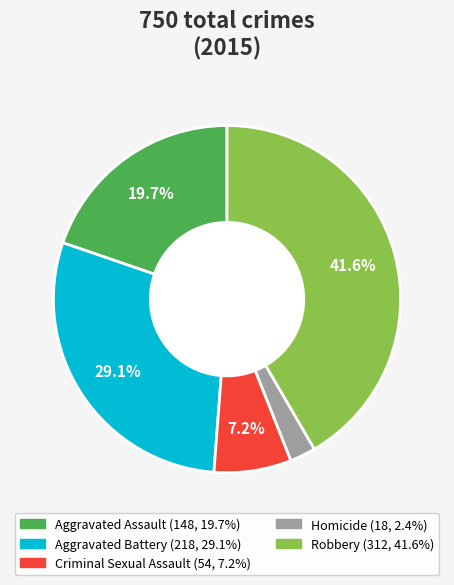

How many slices are in this pie chart?

5